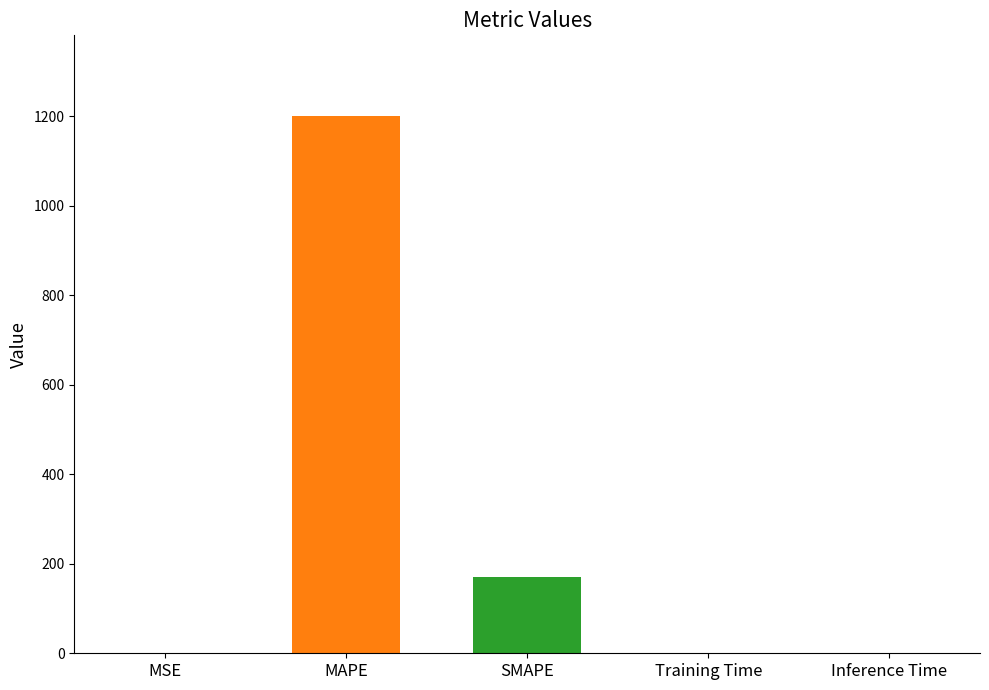

What is the change in value from SMAPE to Training Time?

-171.5